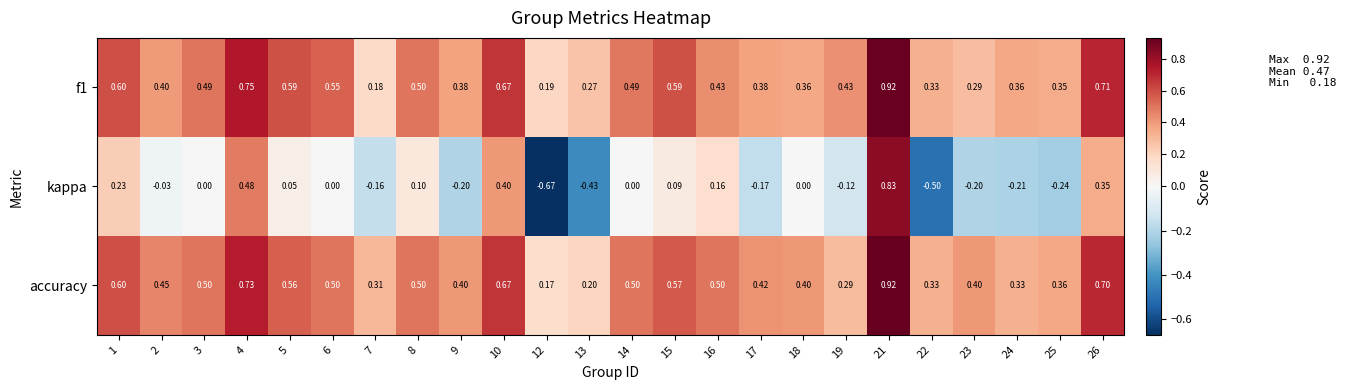

Which series has the widest spread of values?

kappa